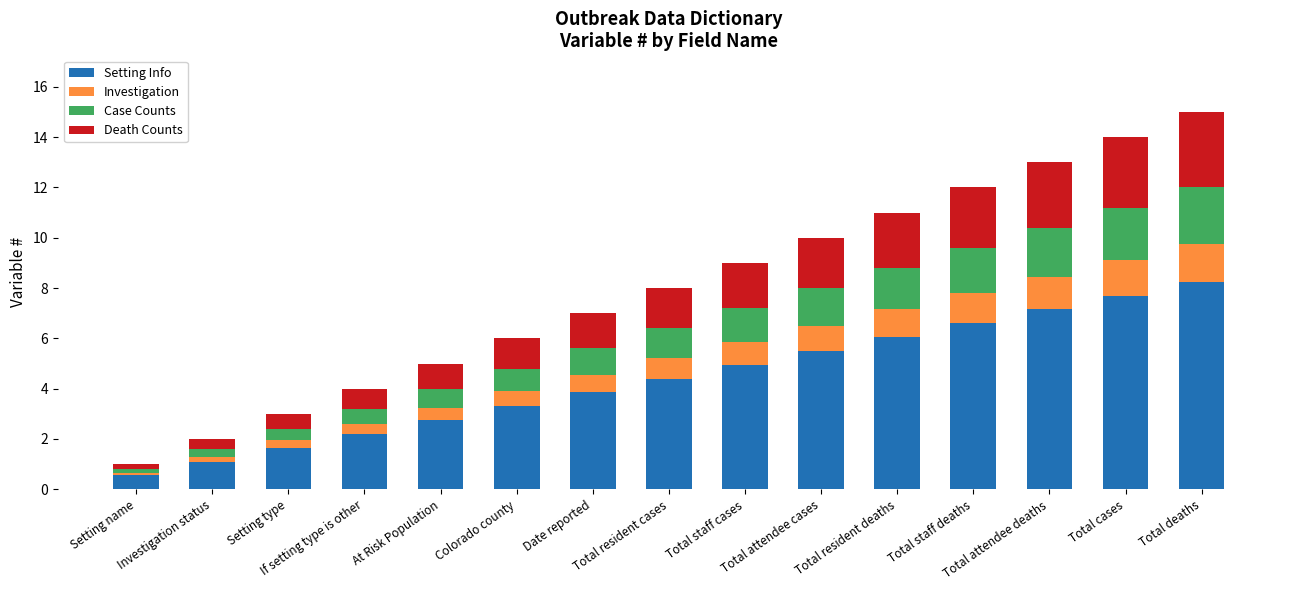

What is the minimum value for Setting Info?

0.6